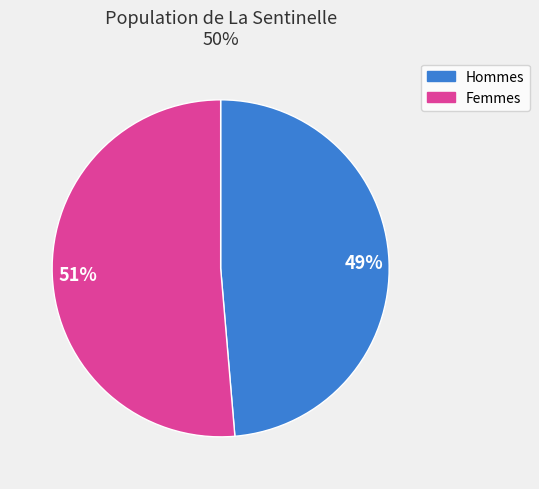

Count the number of slices in the pie.

2